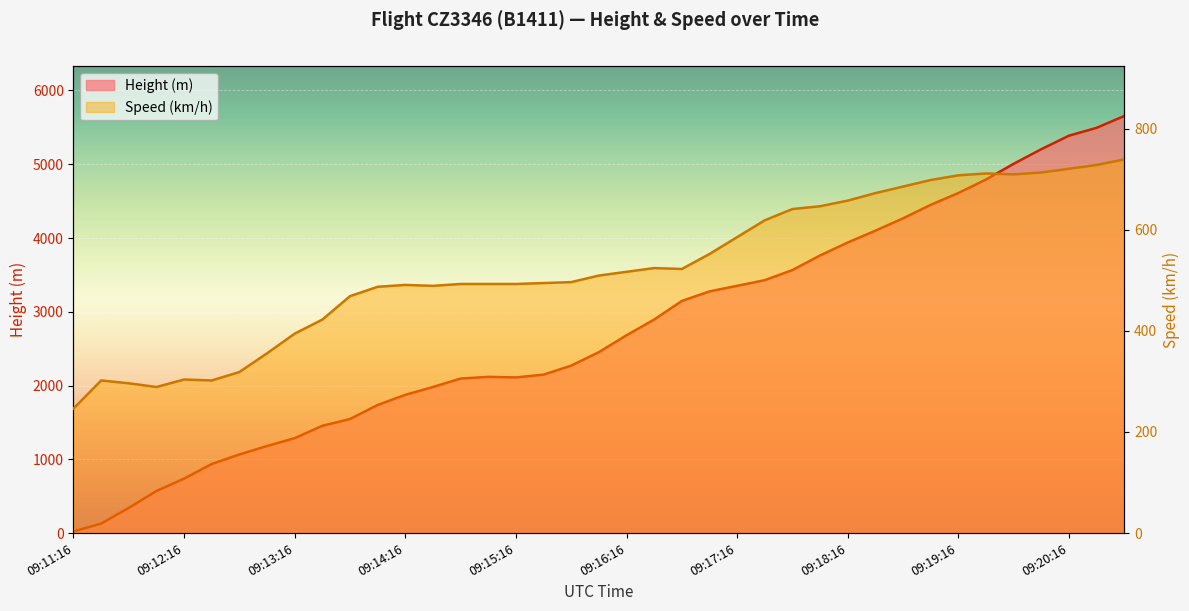

Which series has the largest range (max minus min)?

Height